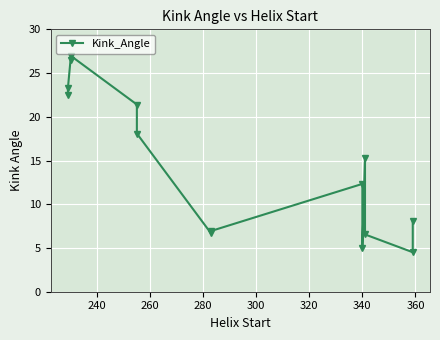

Is it true that the value at 11 is 10.0?

False